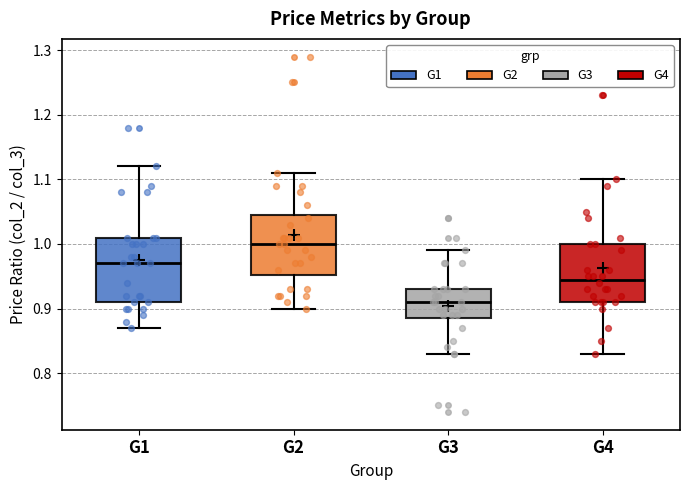

Reading left to right, transcribe this box plot: for each box, give where its median line is, the range the box spans, and where its two whiskers end, as read against the y-axis. The values are not printed on the chart, so give them approximately, as read against the axis.

G1: median 0.97, box 0.91 to 1.01, whiskers 0.87 to 1.12
G2: median 1.00, box 0.95 to 1.05, whiskers 0.90 to 1.11
G3: median 0.91, box 0.89 to 0.93, whiskers 0.83 to 0.99
G4: median 0.95, box 0.91 to 1.00, whiskers 0.83 to 1.10